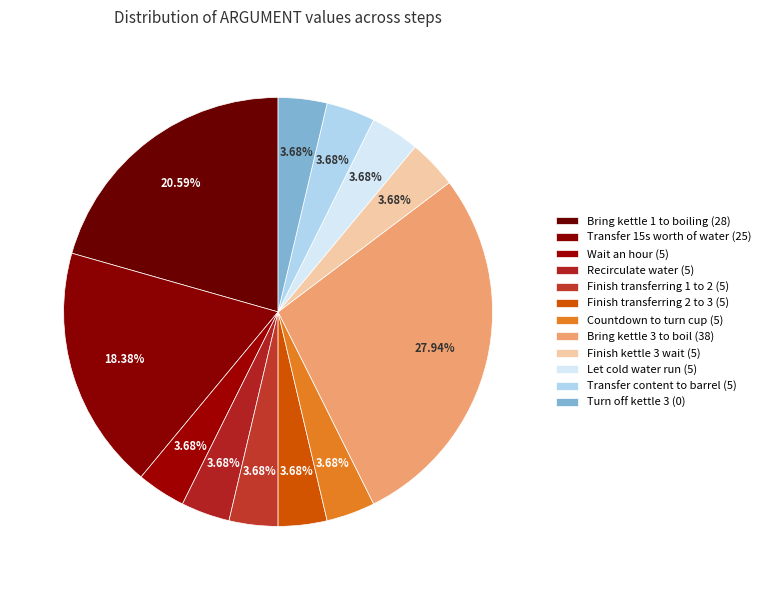

To the nearest percent, what portion does Finish kettle 3 wait (5) represent?

4%